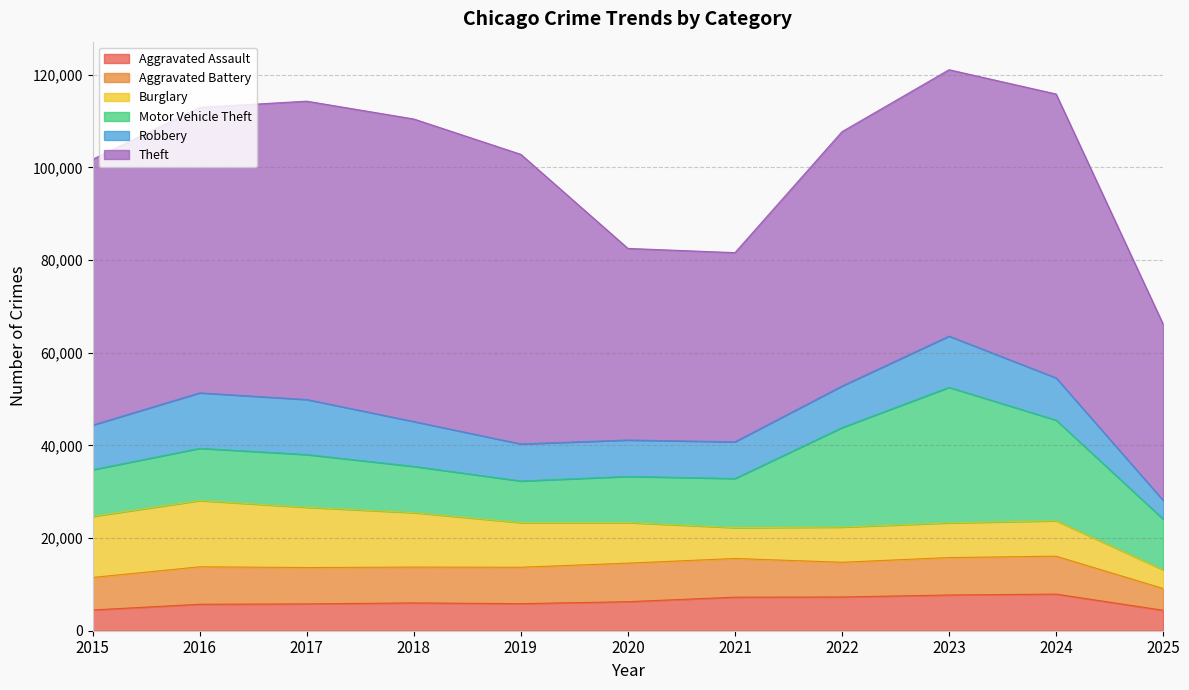

The Theft series shows 57353 at 2015. True or false?

True